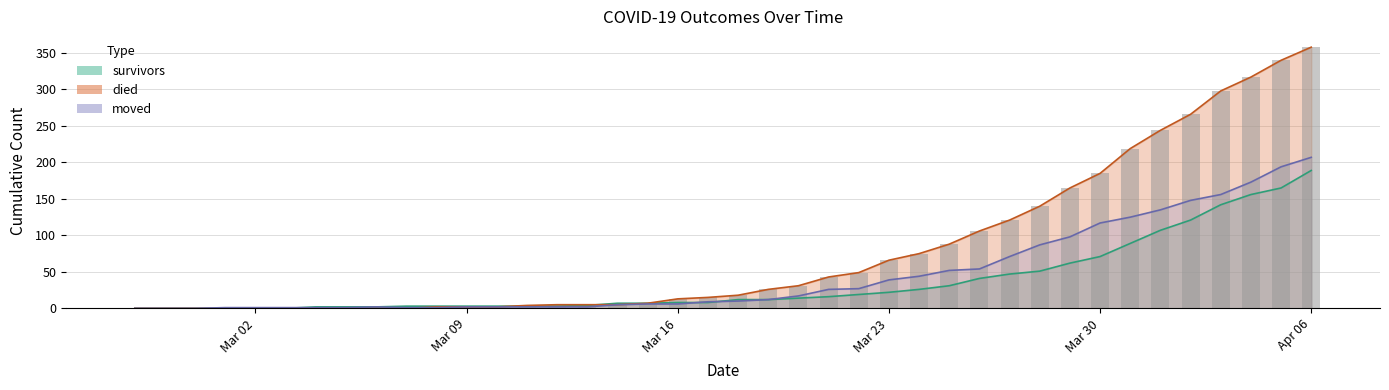

At which label is died closest to 179?

Mar 30